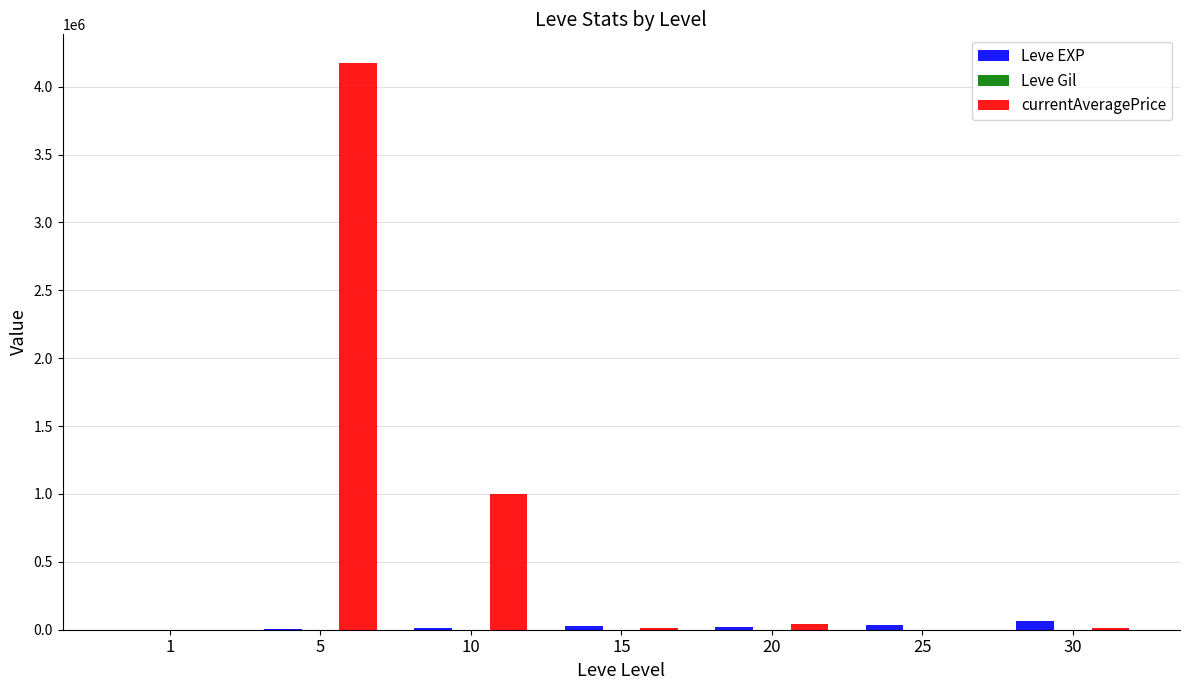

Read the Leve EXP value at 30.

67730.0